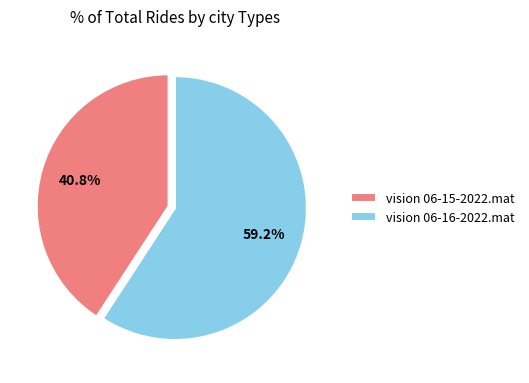

What is the ratio of the value at vision 06-15-2022.mat to the value at vision 06-16-2022.mat?

0.7